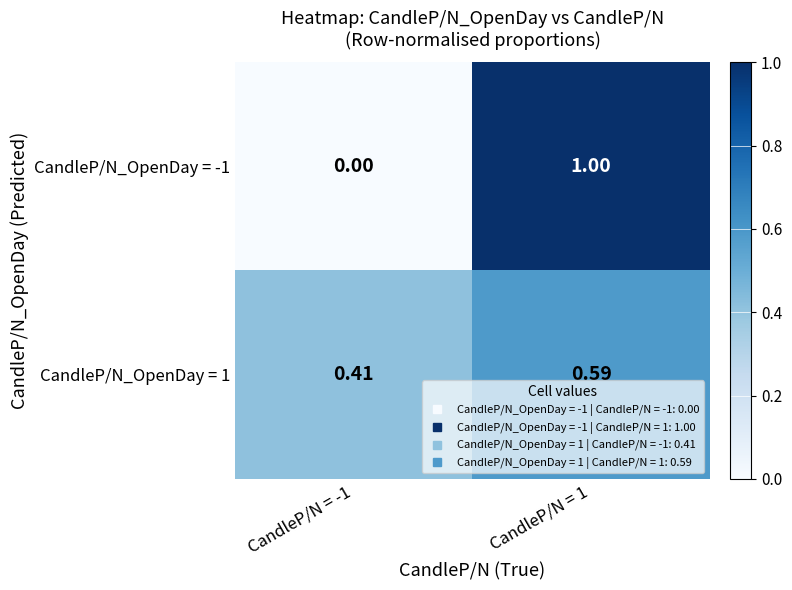

Which series has the largest range (max minus min)?

CandleP/N_OpenDay = -1